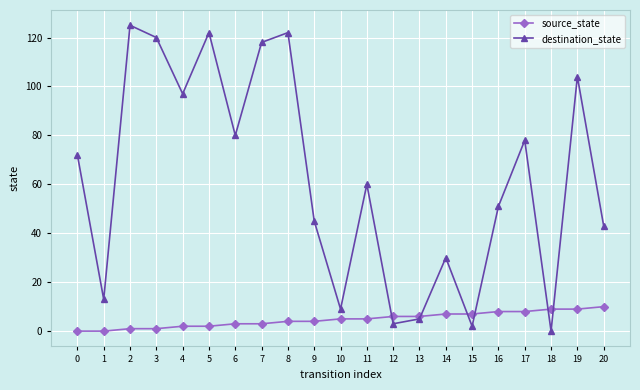

How many intersections are there between destination_state and source_state?

6